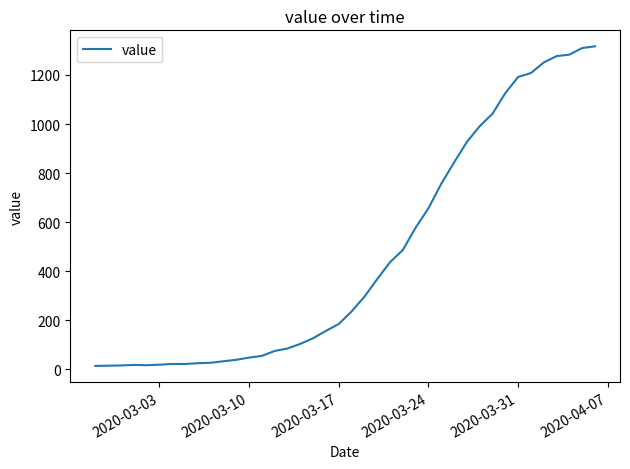

What is the maximum value shown in the chart?

1317